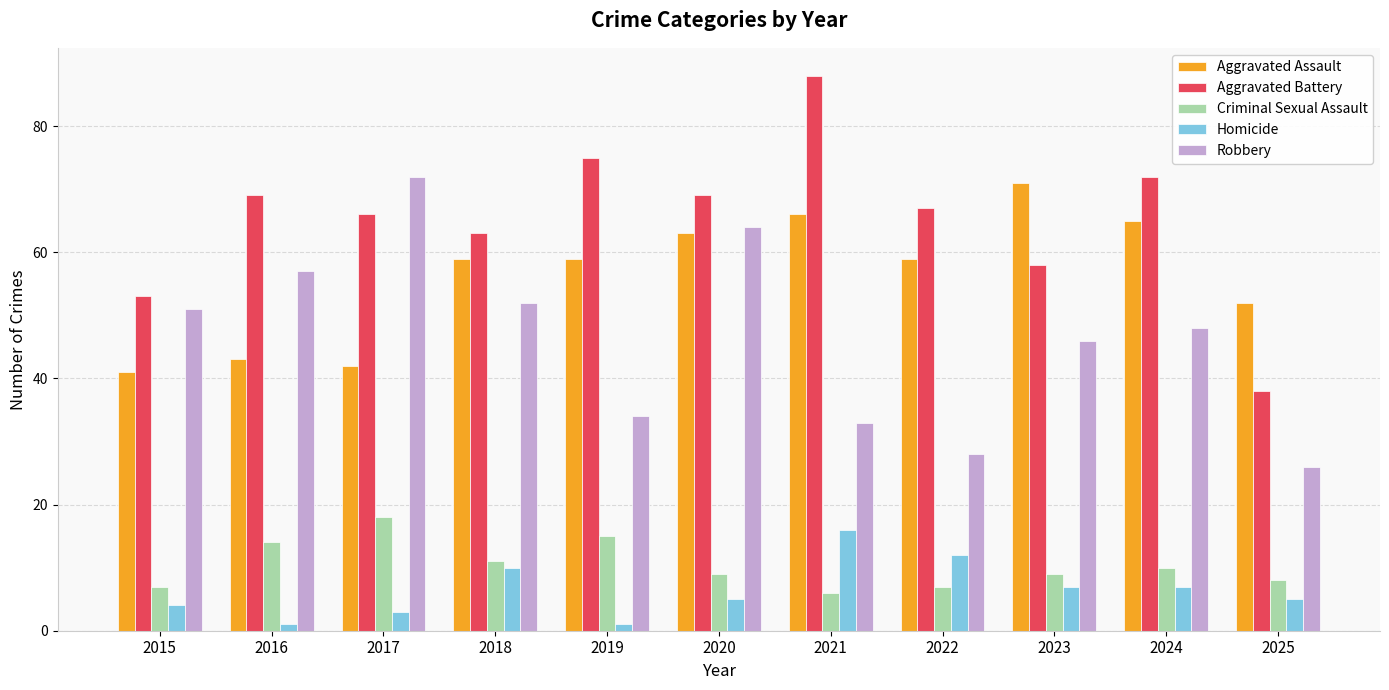

What is the value of the Aggravated Battery bar at the 8th from the left?

67